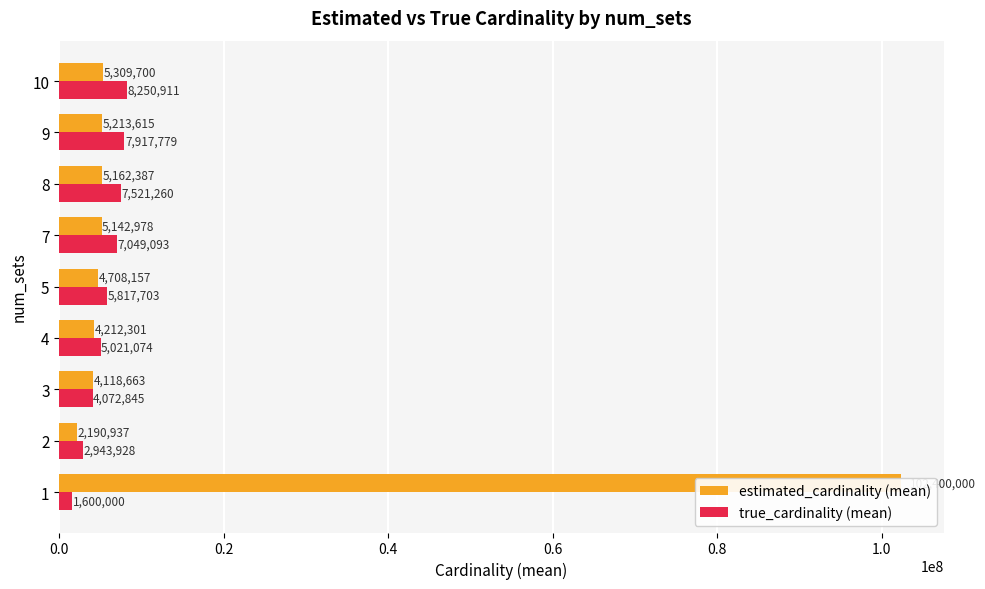

Which series has the widest spread of values?

estimated_cardinality (mean)